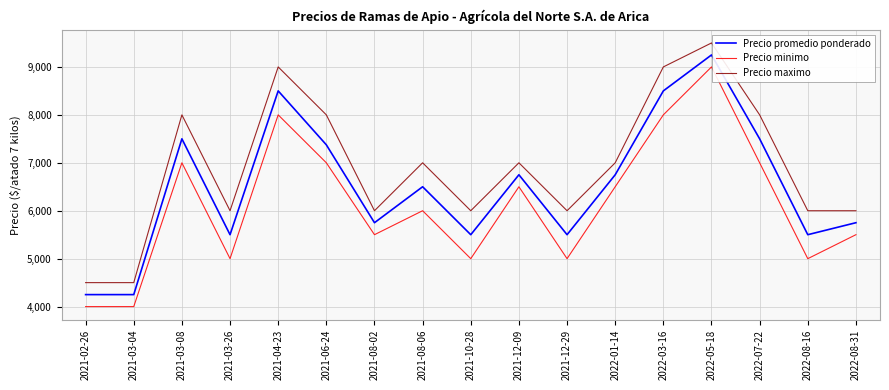

What is the difference between the Precio maximo values at 2021-06-24 and 2021-03-26?

2000